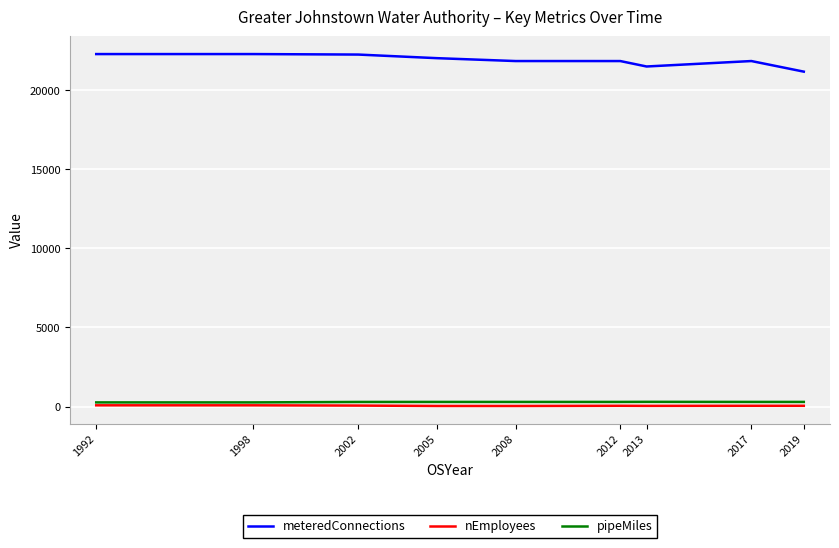

Is this an area chart (filled region under the line)?

No